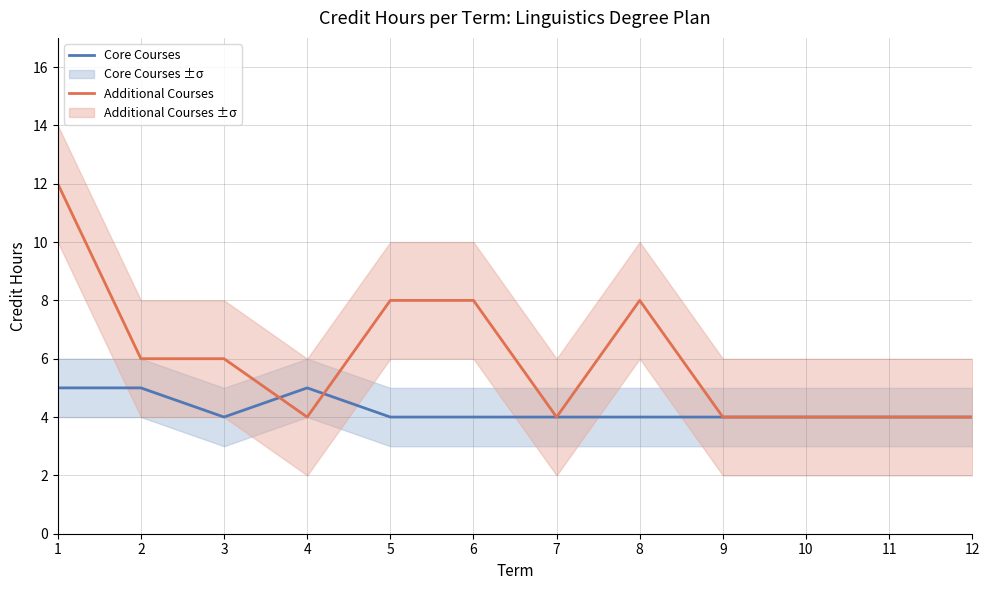

The Additional Courses series shows 1 at 9. True or false?

False